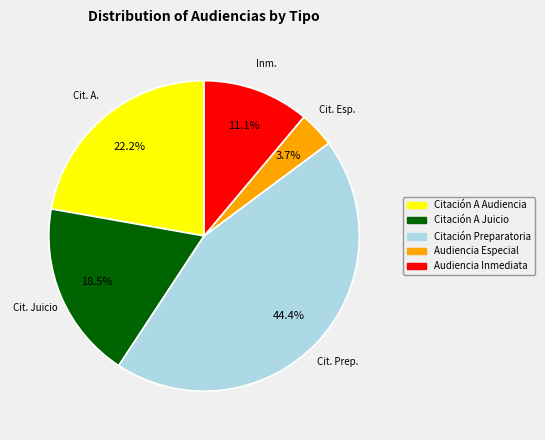

Count the number of slices in the pie.

5